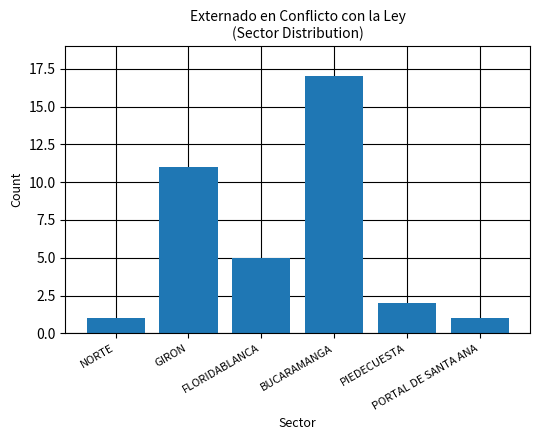

Is it true that the value at GIRON is 3?

False